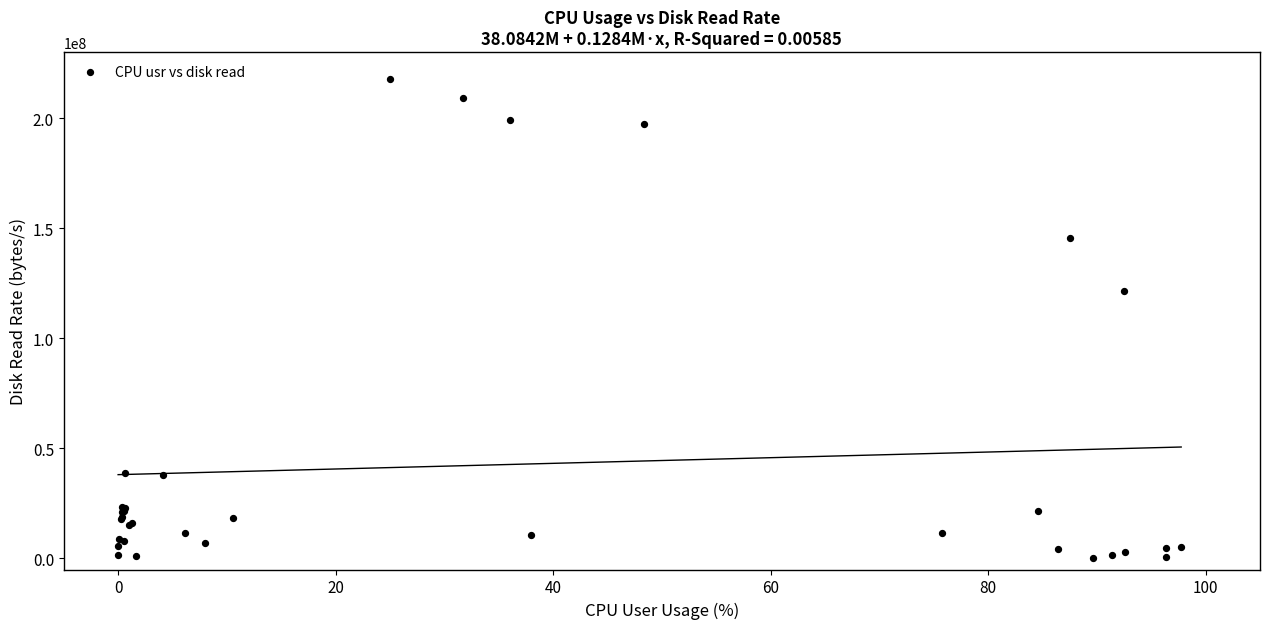

What Y value in the scatter plot is closest to 108986368?

121364480.0